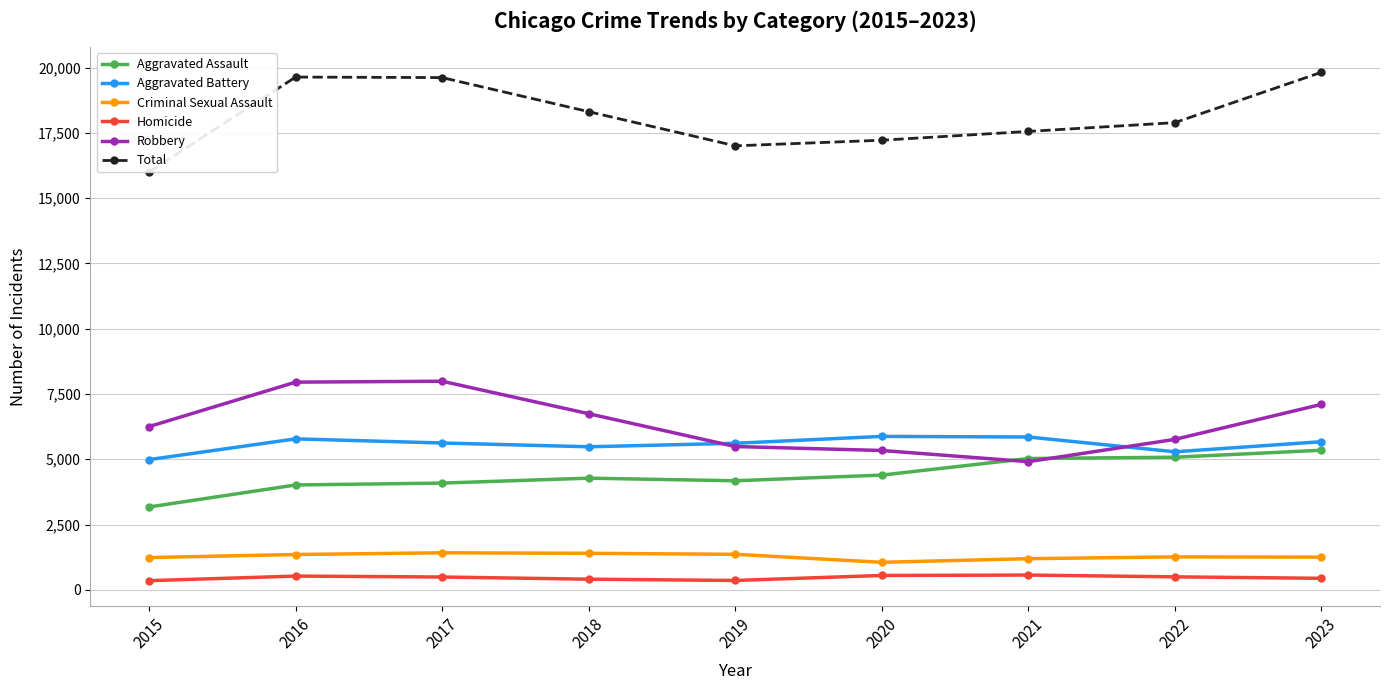

At which category does the chart reach its peak across all series?

2023